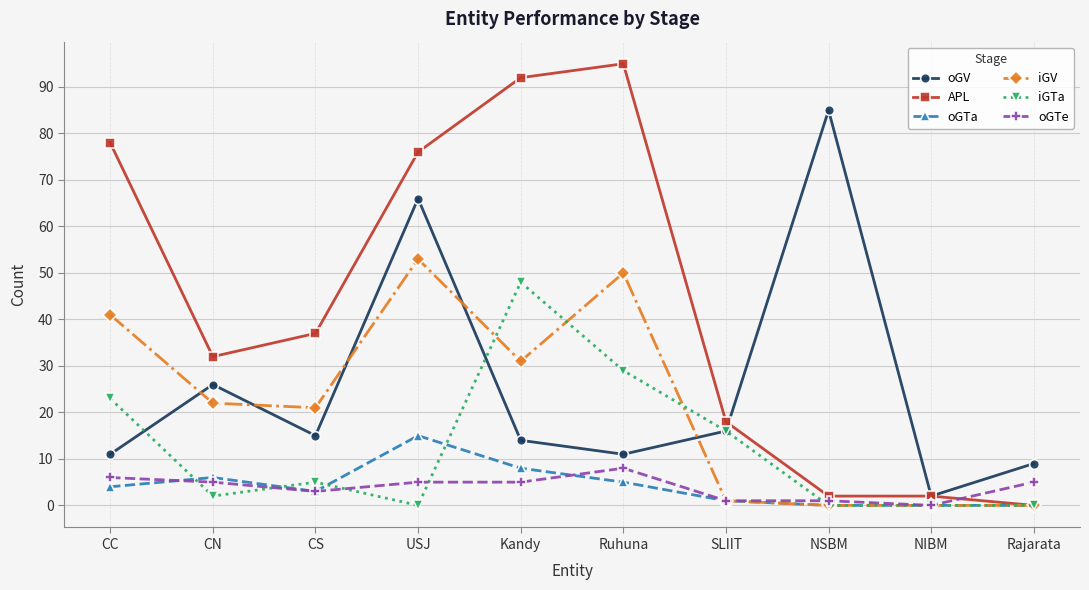

What is the total value across all series at Kandy?

198